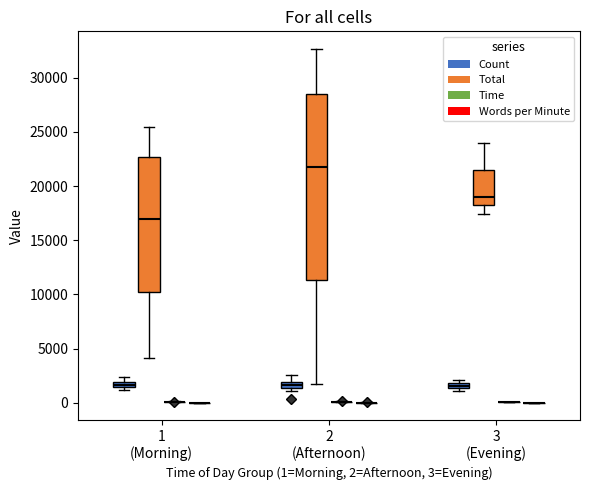

Where does the median line of the box for 3 (Evening) (Total) sit on the y-axis? The values are not printed on the chart, so give them approximately, as read against the axis.

19000